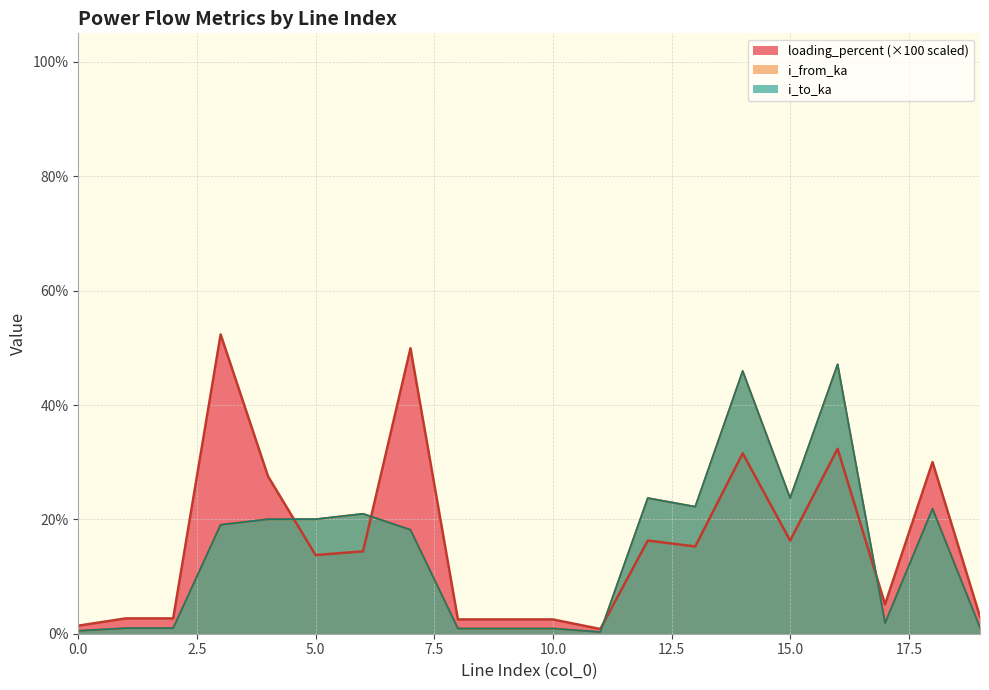

Where do i_from_ka and i_to_ka first cross each other?

0 and 1